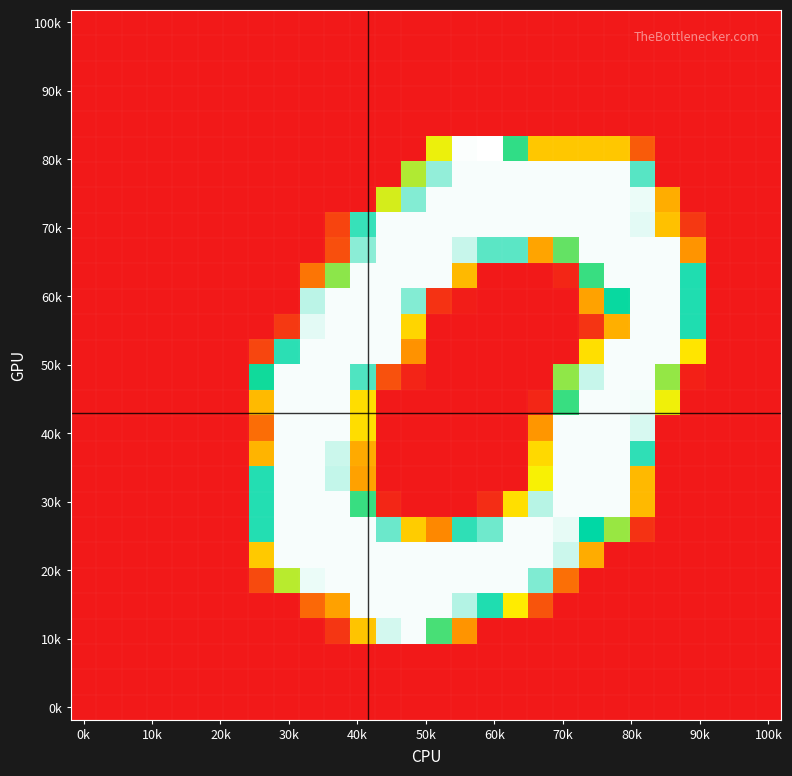

At which category is the sum across all series the highest?

21